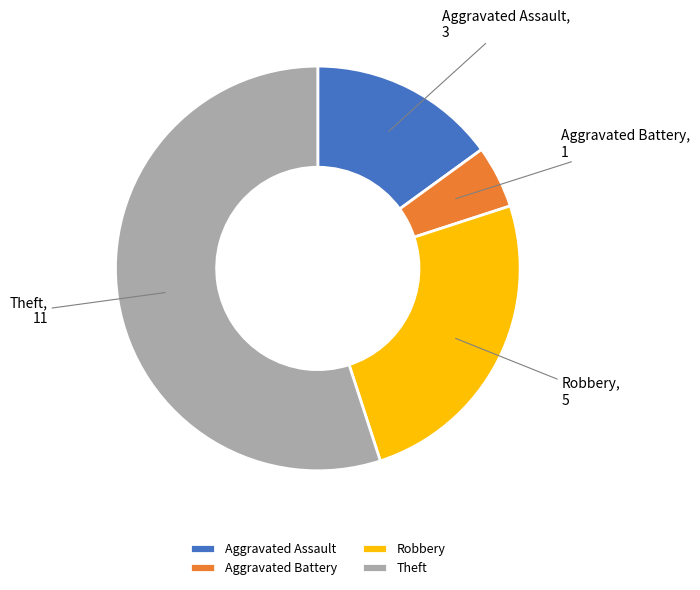

True or false: Robbery accounts for 25% of the total.

True